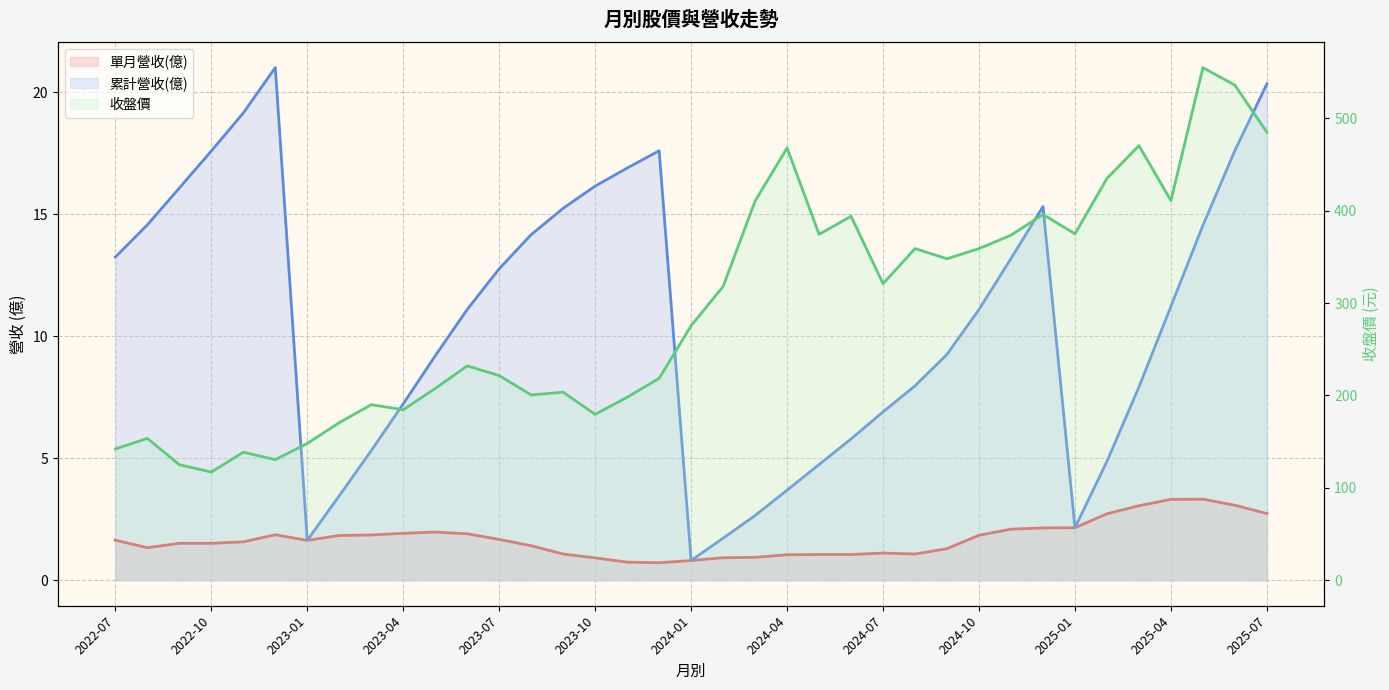

True or false: 收盤價 and 單月營收(億) cross at least once.

False